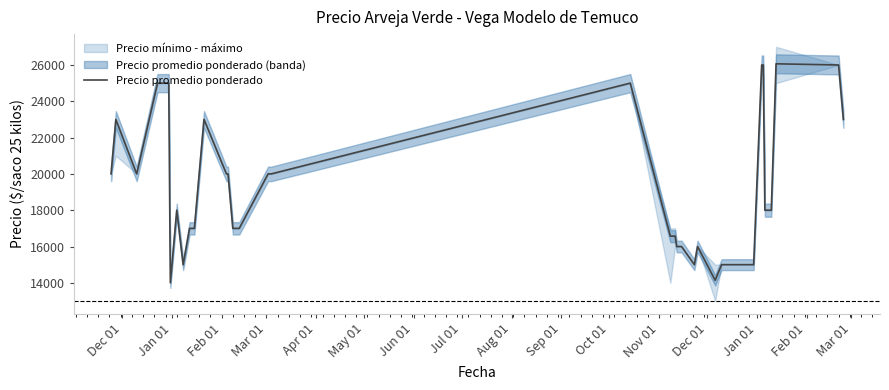

What is the lowest value of the Precio promedio ponderado series?

14000